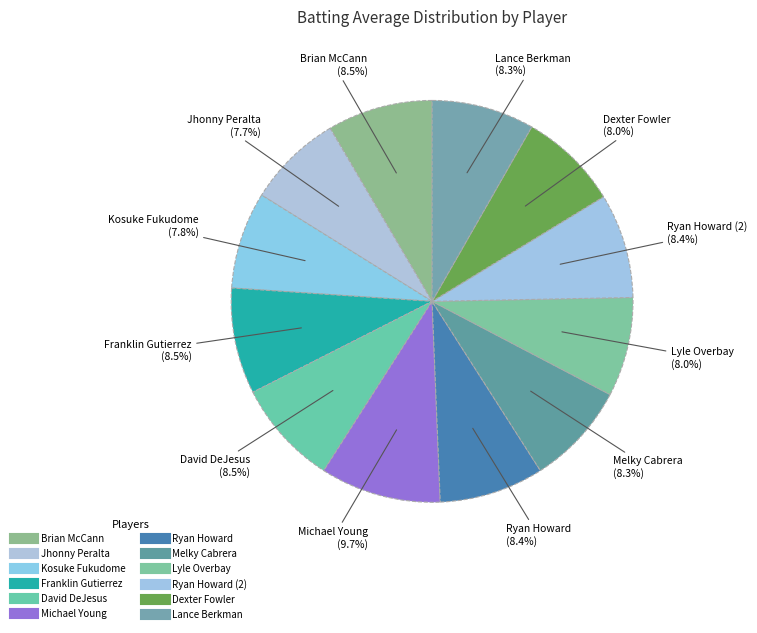

Count the number of slices in the pie.

12